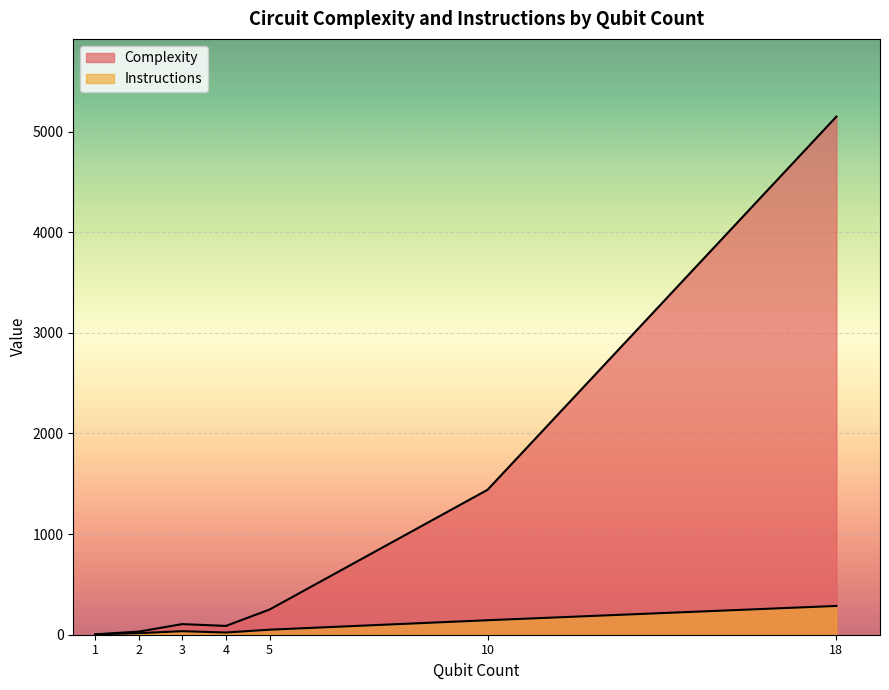

How many lines are shown in the chart?

2